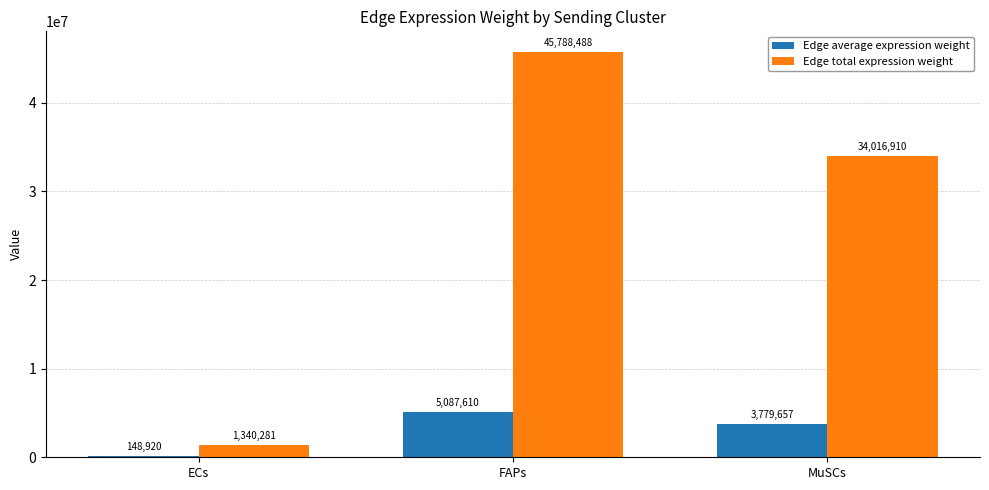

What are all the series names shown in the legend?

Edge average expression weight, Edge total expression weight